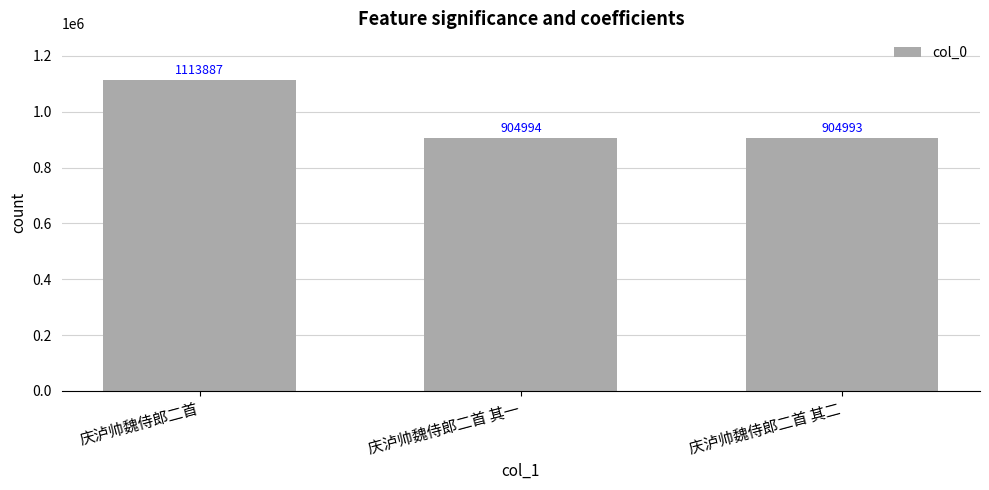

Where does the data first go above 904994?

庆泸帅魏侍郎二首